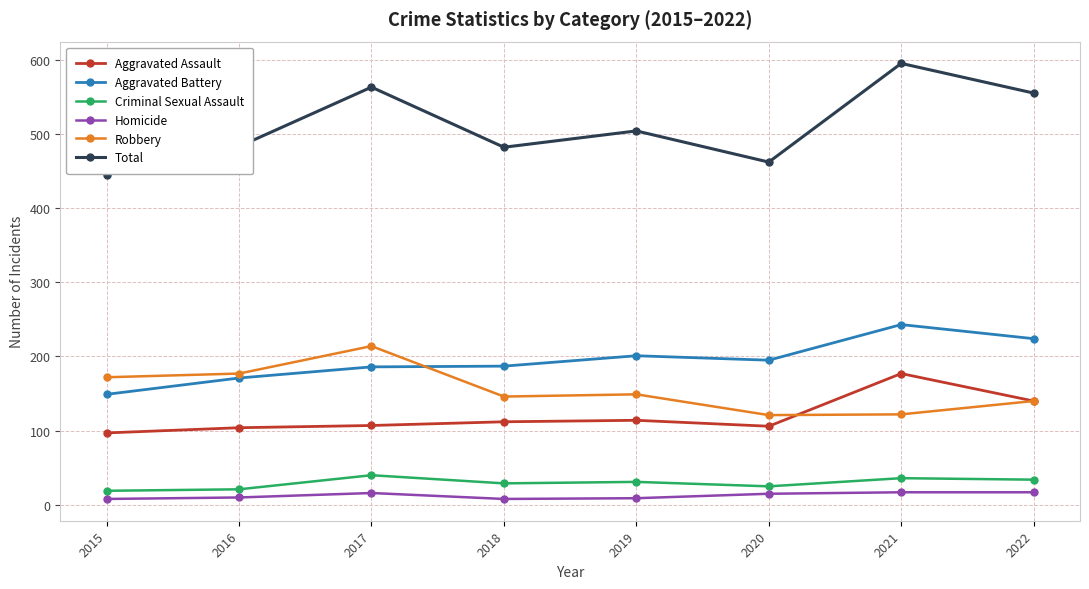

Which category has the highest value across all series?

2021